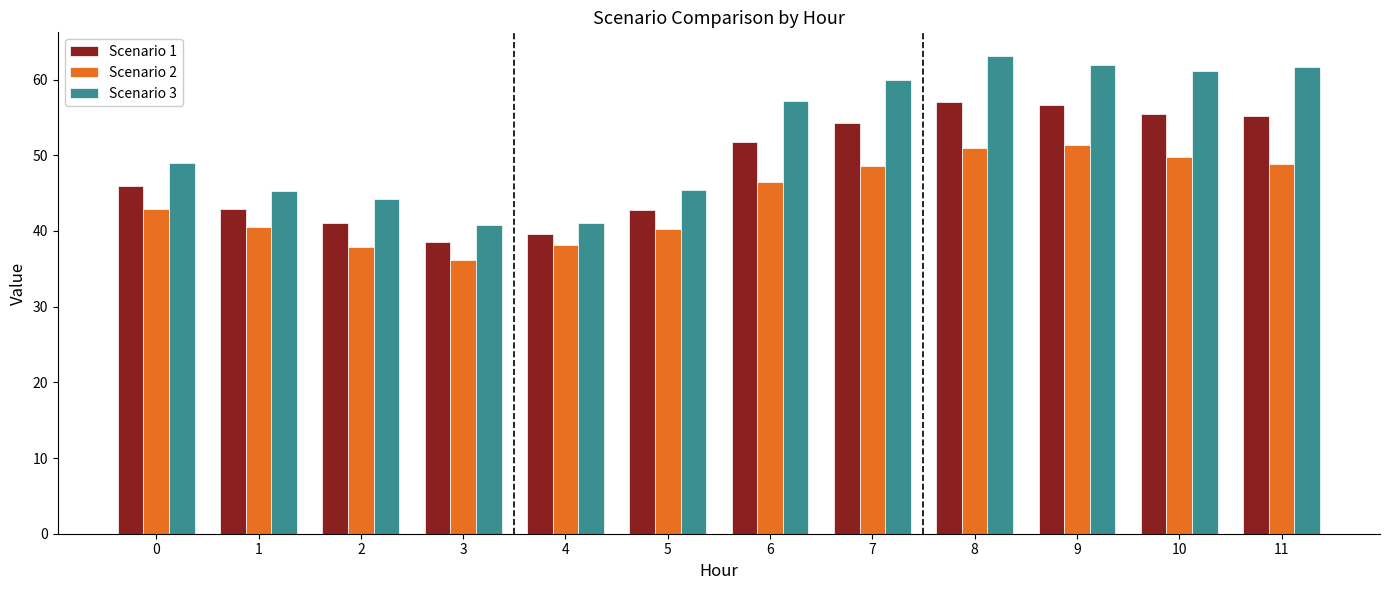

How many bars are there in each group?

3